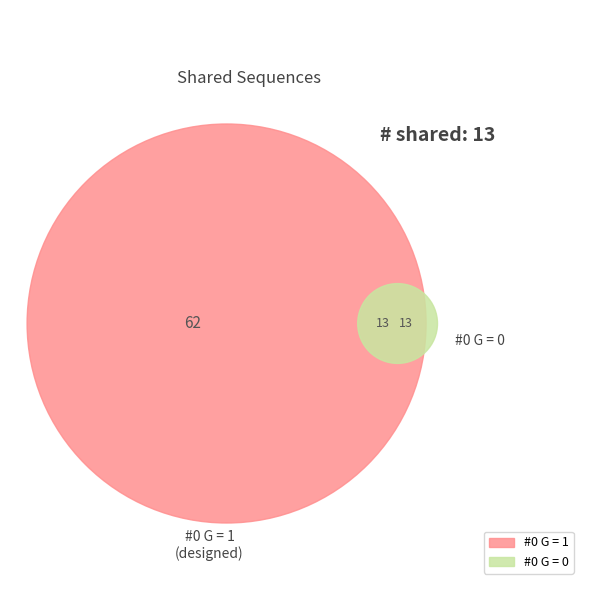

What is the change in value from #0 G = 1 to #0 G = 0?

-49